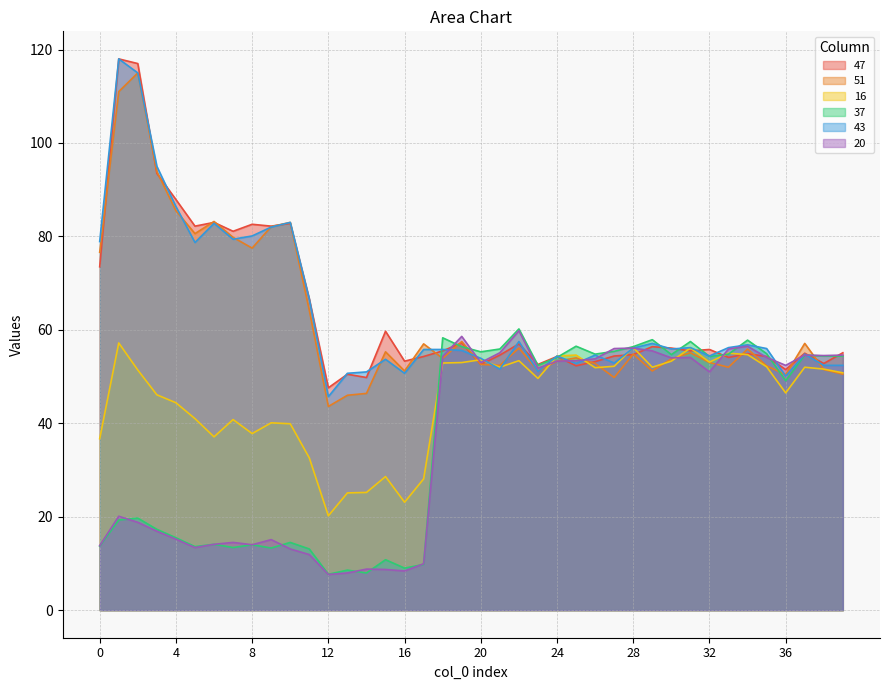

The value of 47 at 35 is 54.3. True or false?

True